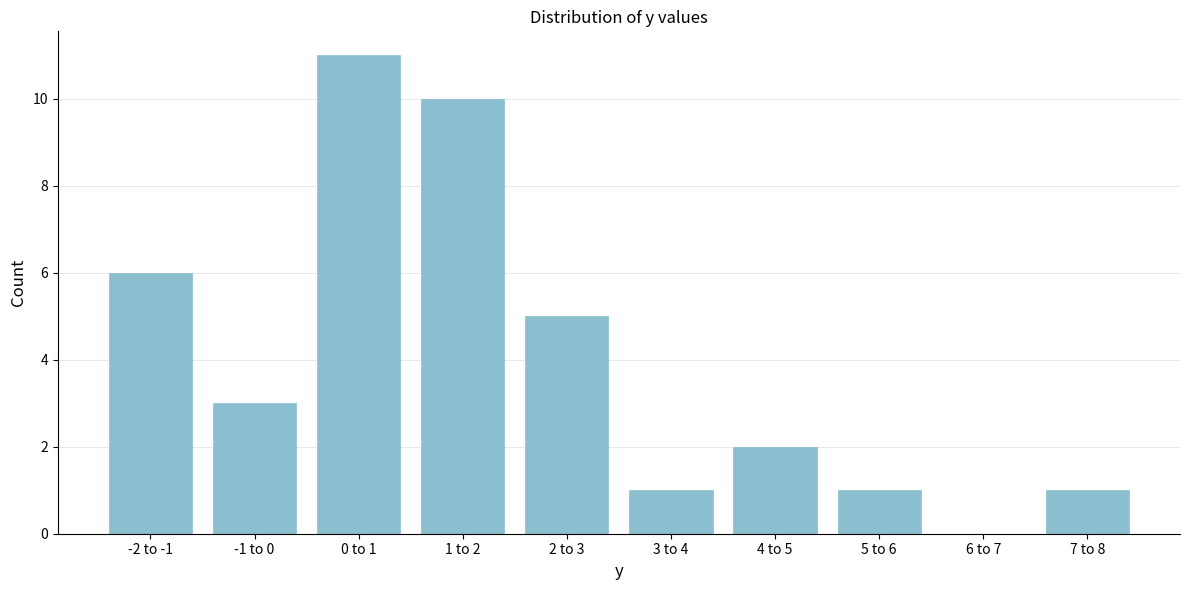

Reading left to right, transcribe all the data shown in this chart.

-2 to -1=6	-1 to 0=3	0 to 1=11	1 to 2=10	2 to 3=5	3 to 4=1	4 to 5=2	5 to 6=1	6 to 7=0	7 to 8=1